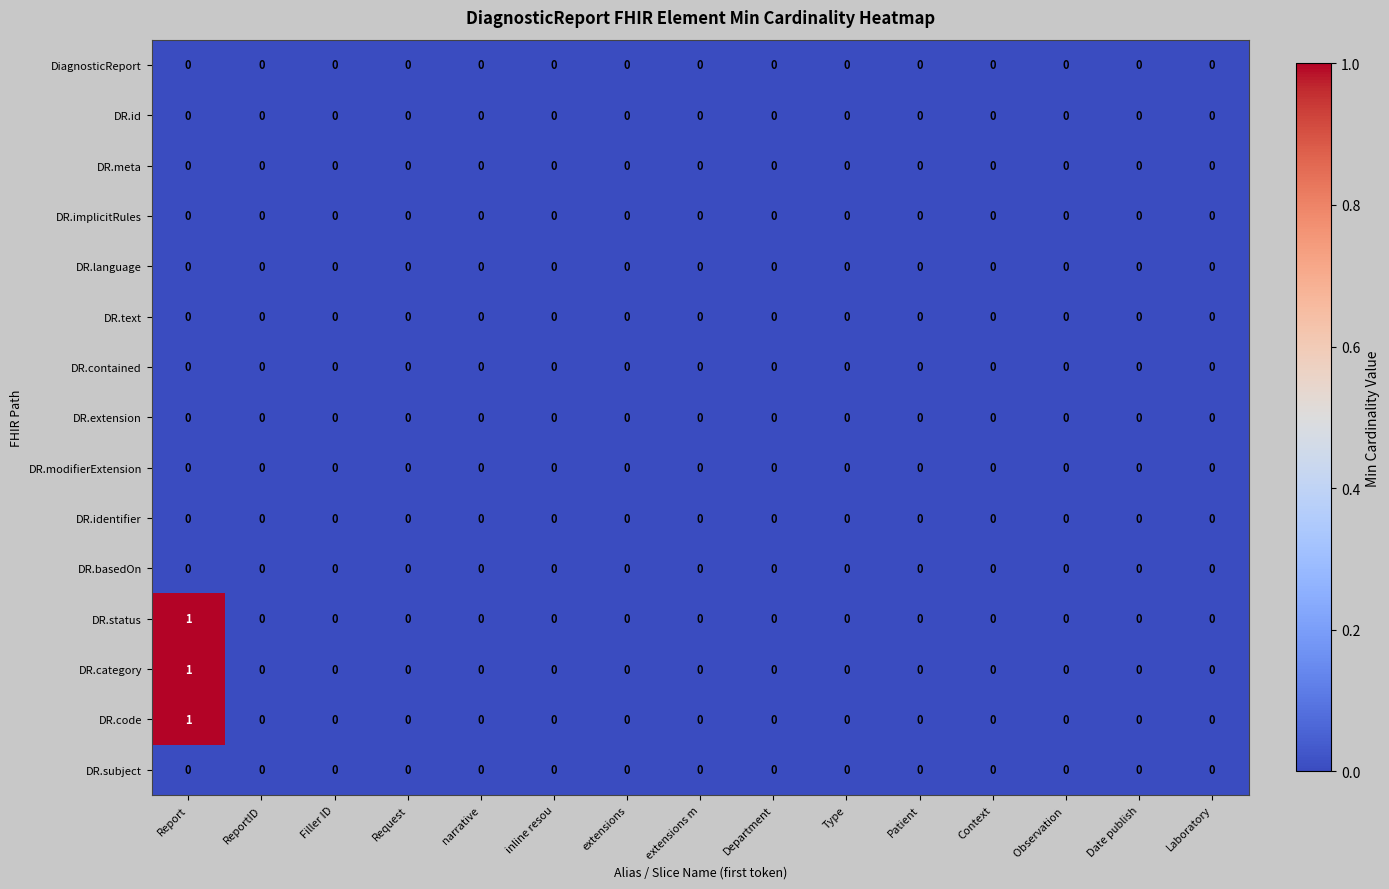

At which category is the sum across all series the highest?

Report